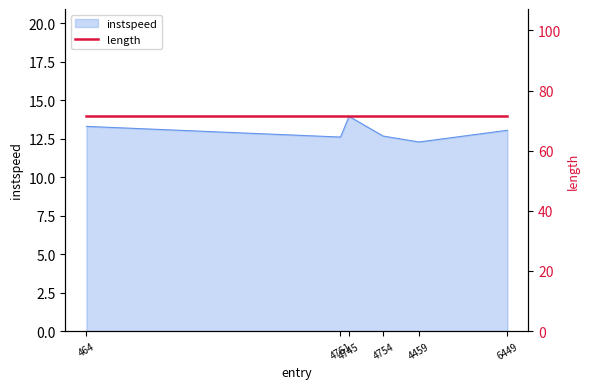

What position from the left is 4459.0?

5